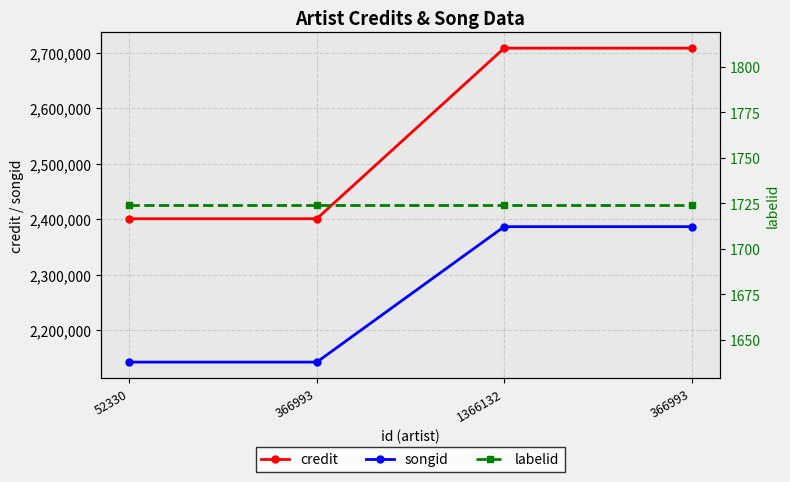

How many lines are shown in the chart?

3